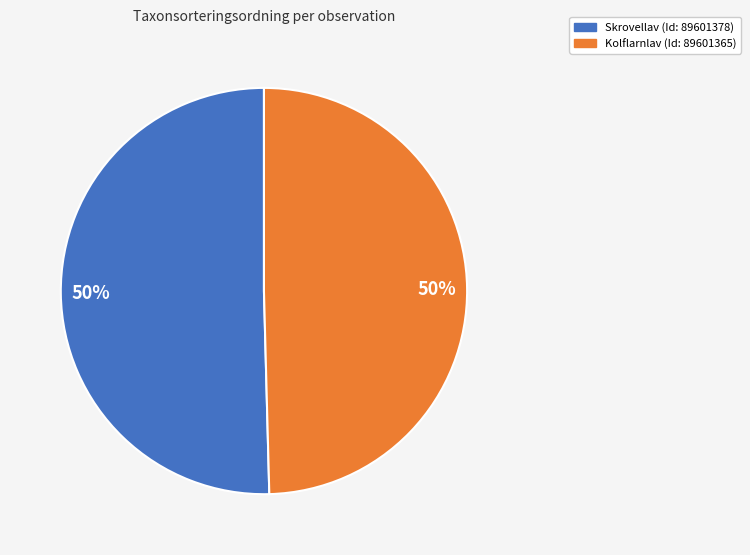

What is the ratio of the value at Kolflarnlav (Id: 89601365) to the value at Skrovellav (Id: 89601378)?

1.0